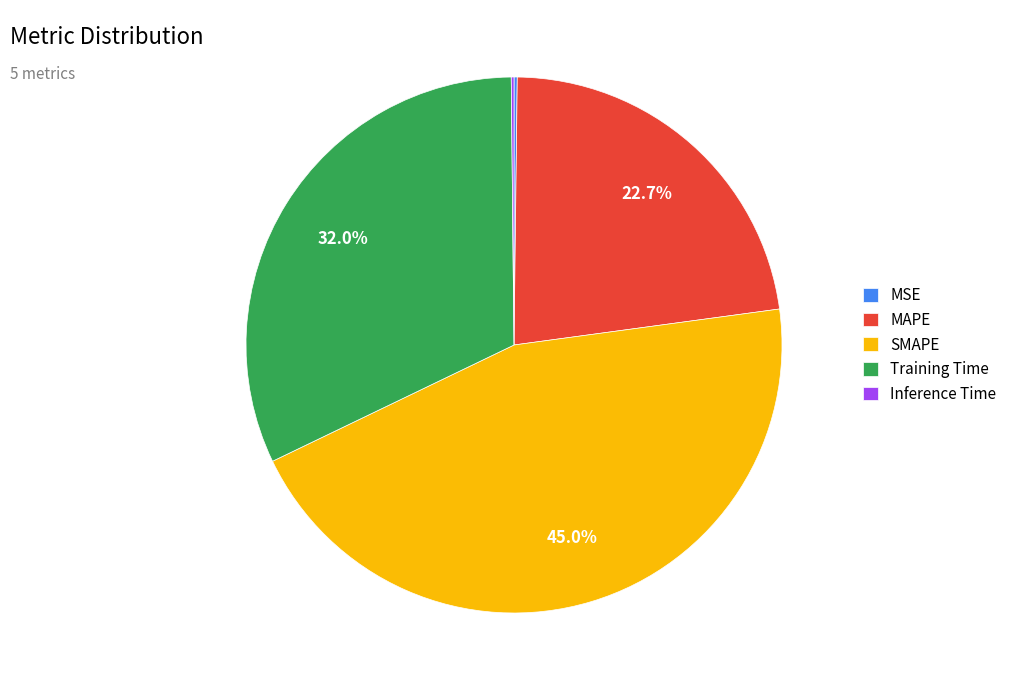

Which slice is the largest?

SMAPE